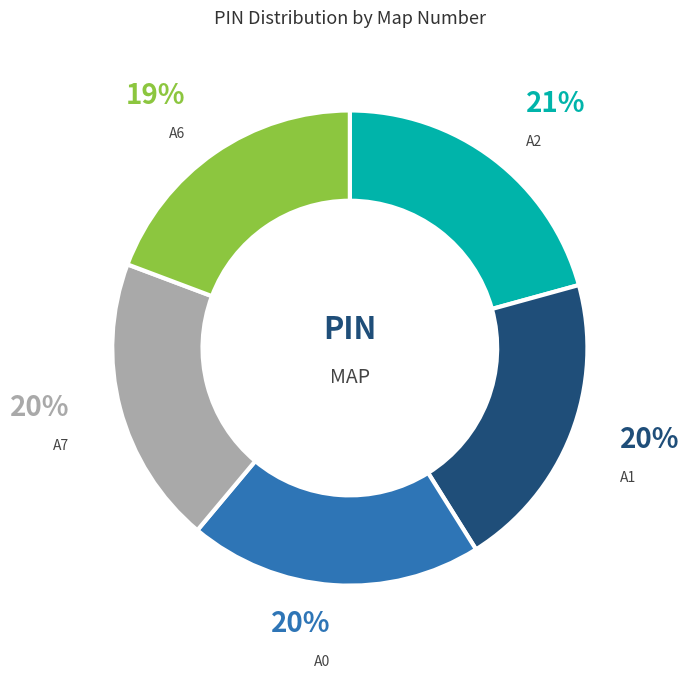

Is A7 the majority of the pie?

No